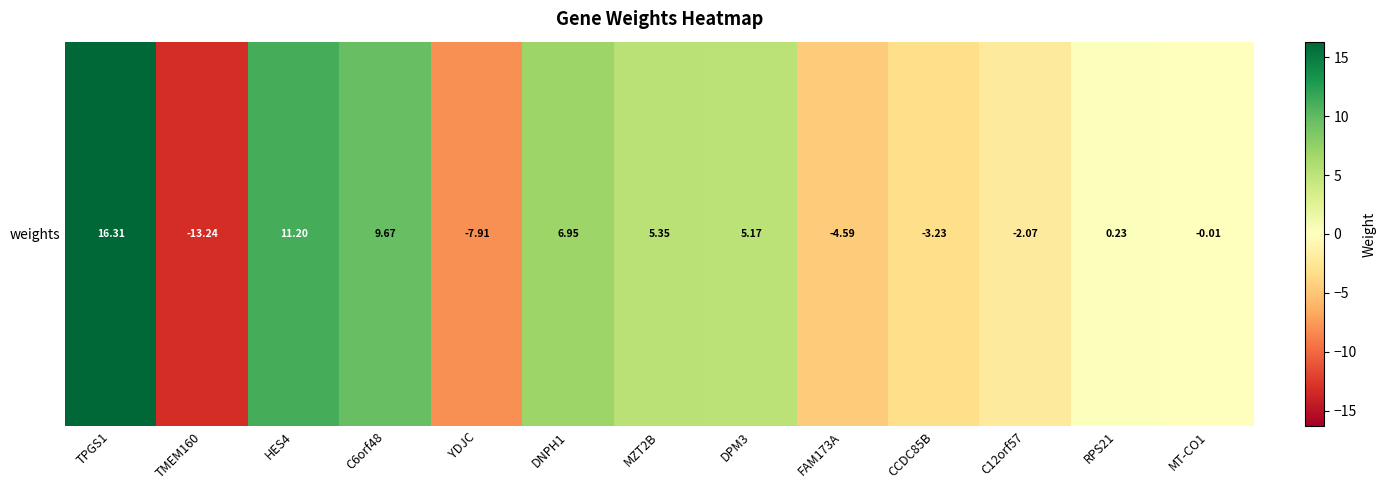

Reading left to right, what are all the values shown in this chart?

16.3	-13.2	11.2	9.7	-7.9	6.9	5.4	5.2	-4.6	-3.2	-2.1	0.2	-0.0